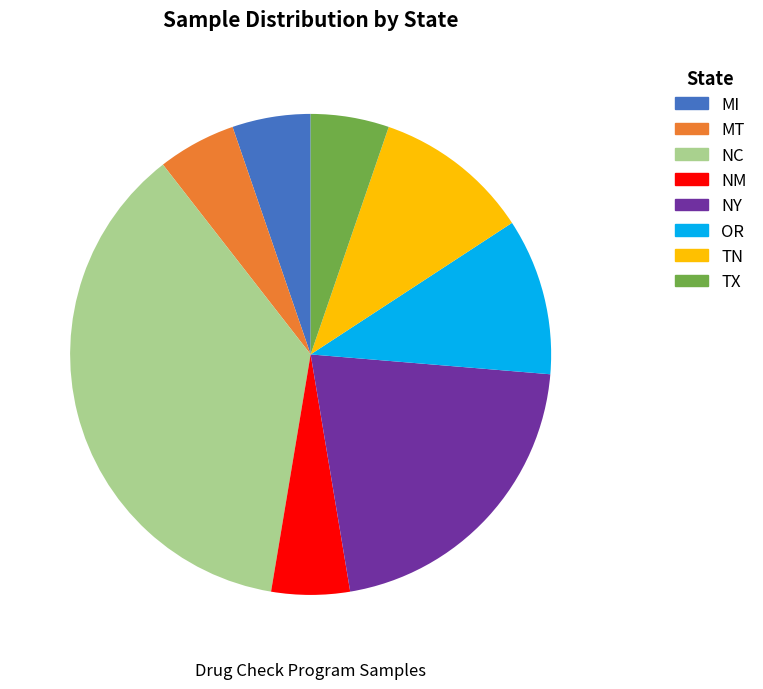

Which has a higher value, TX or TN?

TN